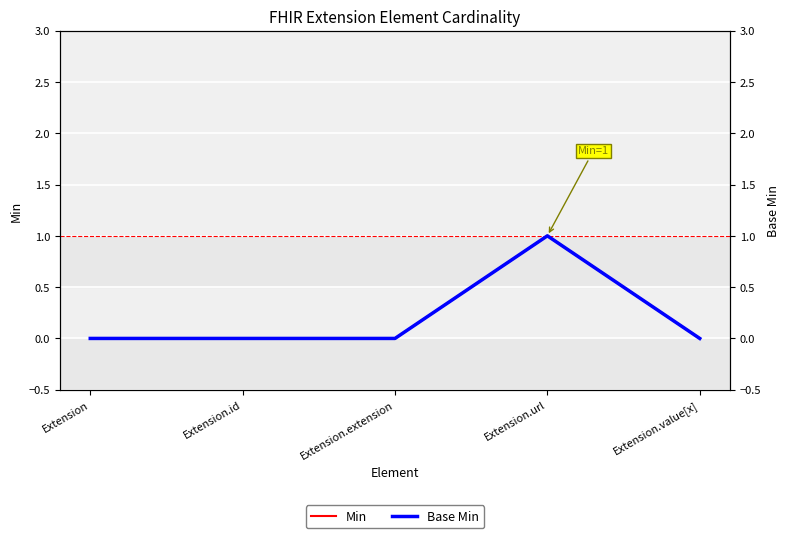

What is the label of the 4th point from the right?

Extension.id